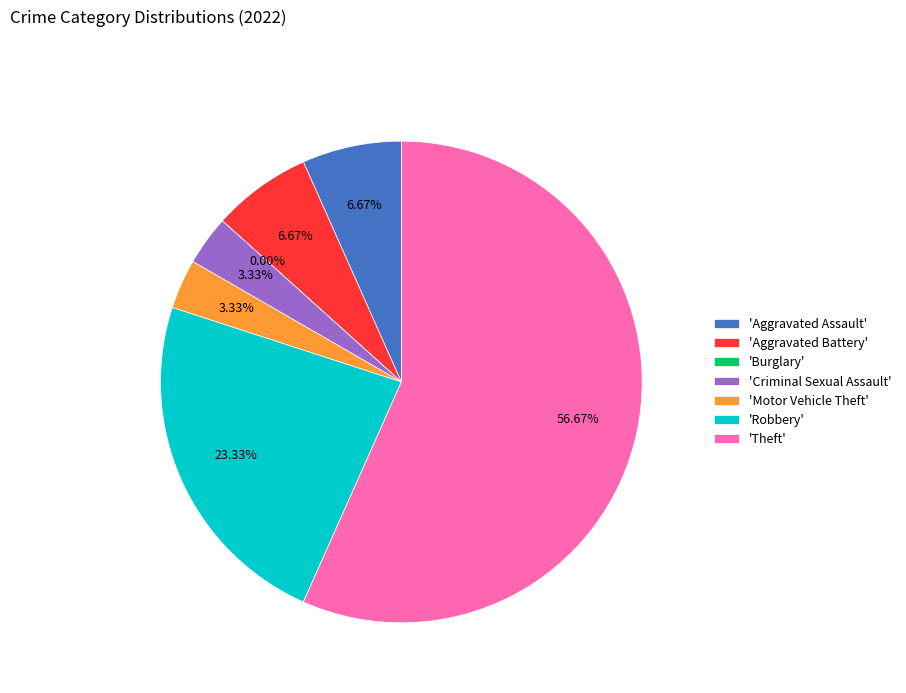

To the nearest percent, what portion does Aggravated Battery represent?

7%